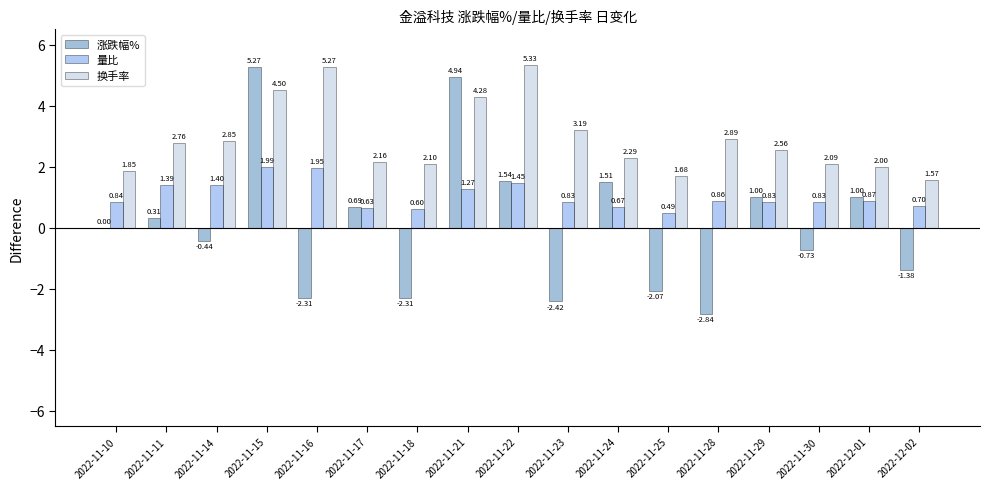

What is the average value of the 量比 series?

1.0